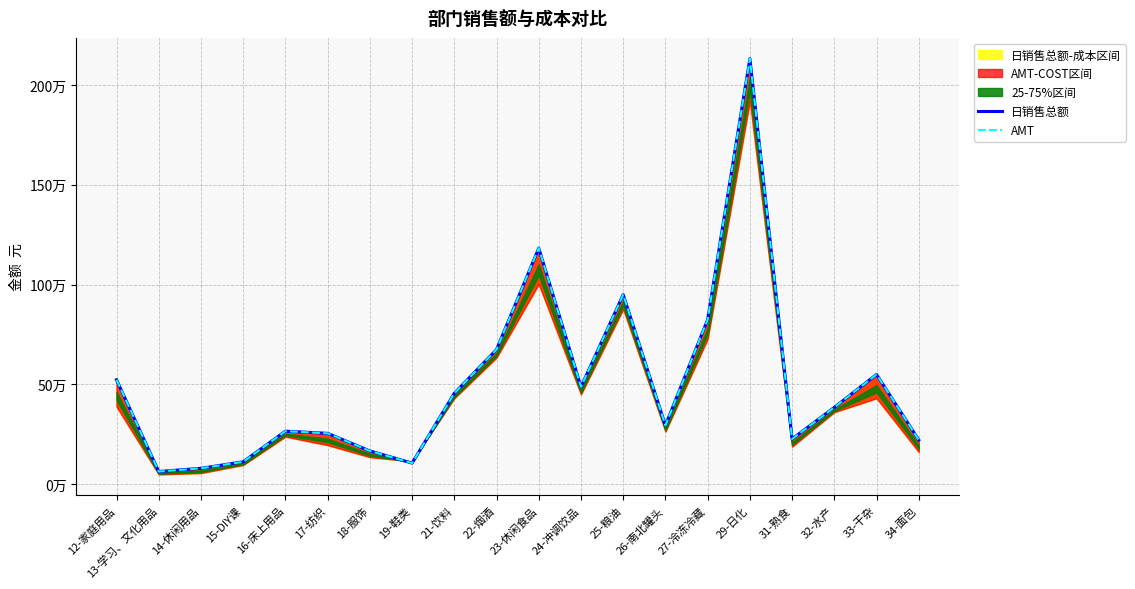

What is the approximate value of 日销售总额 at 25-粮油?

949705.5